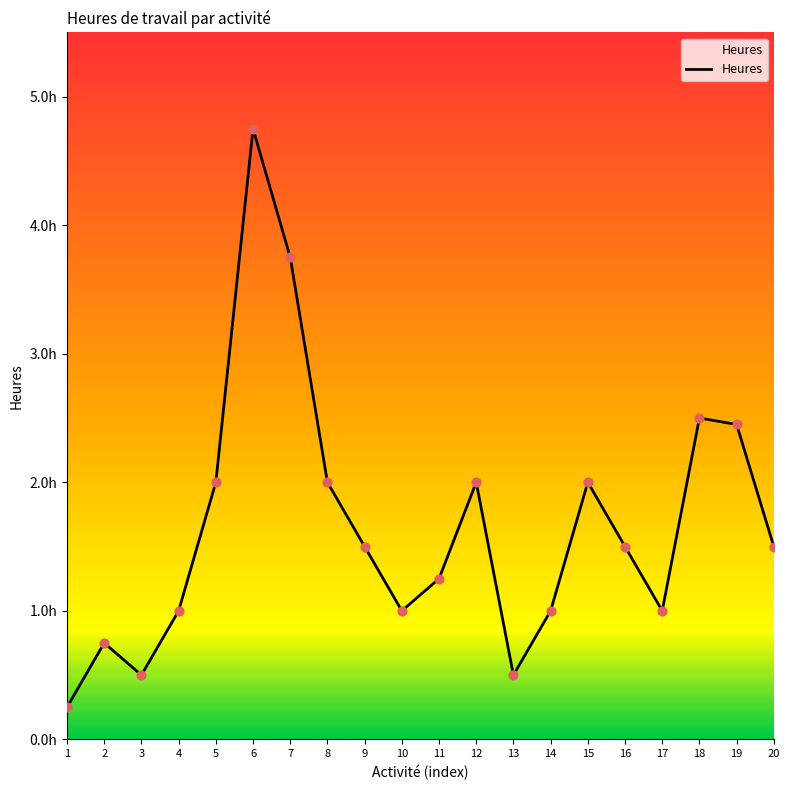

What is the ratio of the value at 9 to the value at 20?

1.0